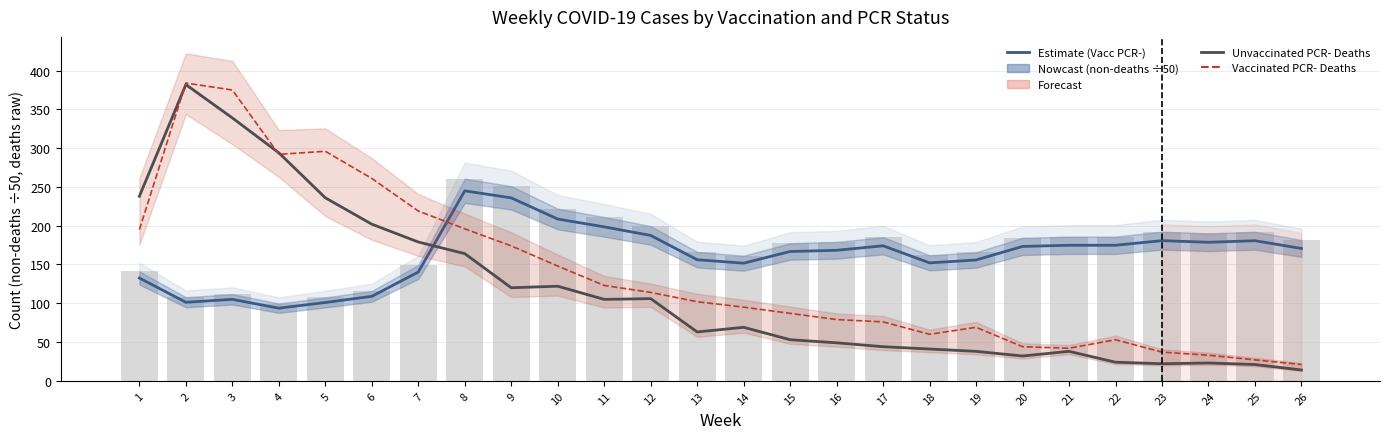

What is the sum of the Unvaccinated PCR- Deaths values at 21 and 9?

158